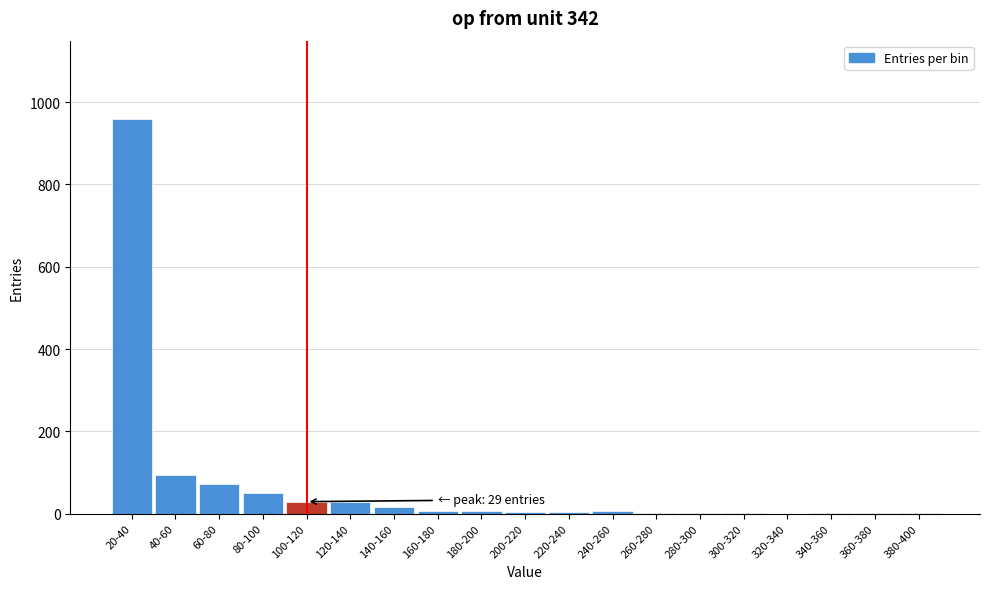

True or false: the data shows 6 at 240-260.

True